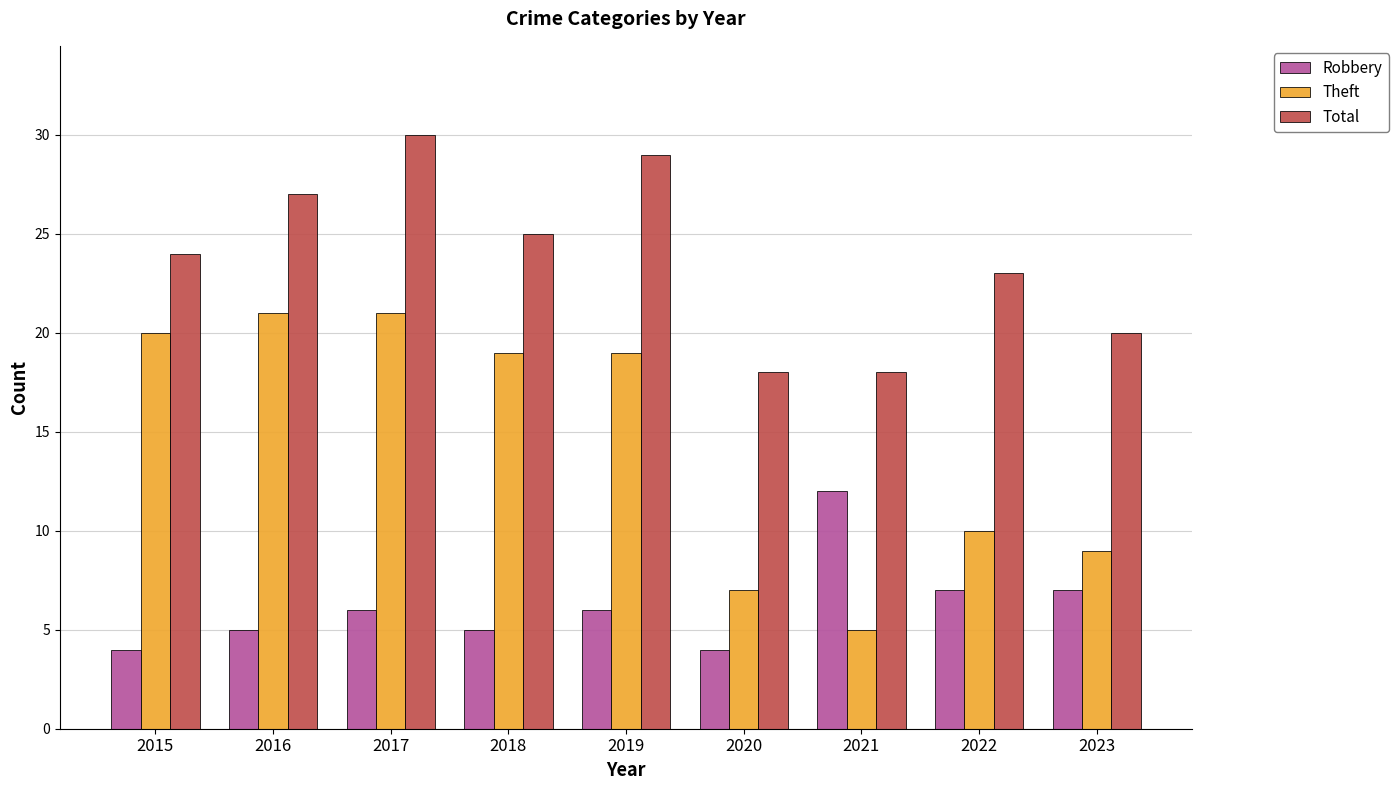

What are all the series names shown in the legend?

Robbery, Theft, Total